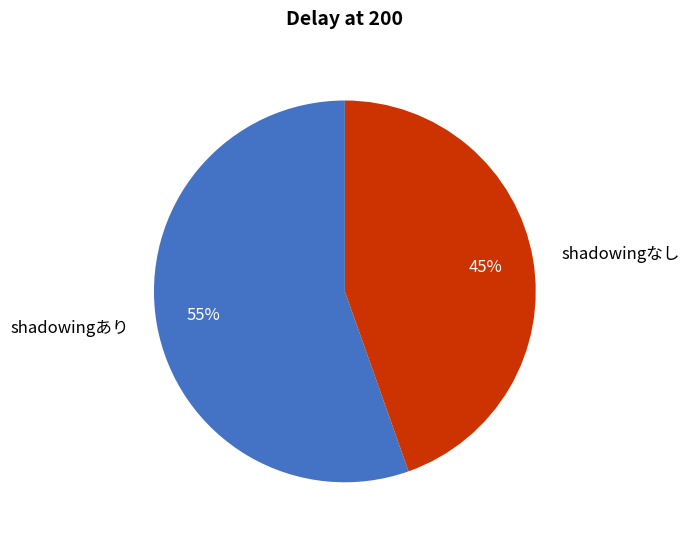

How many segments does this pie chart have?

2